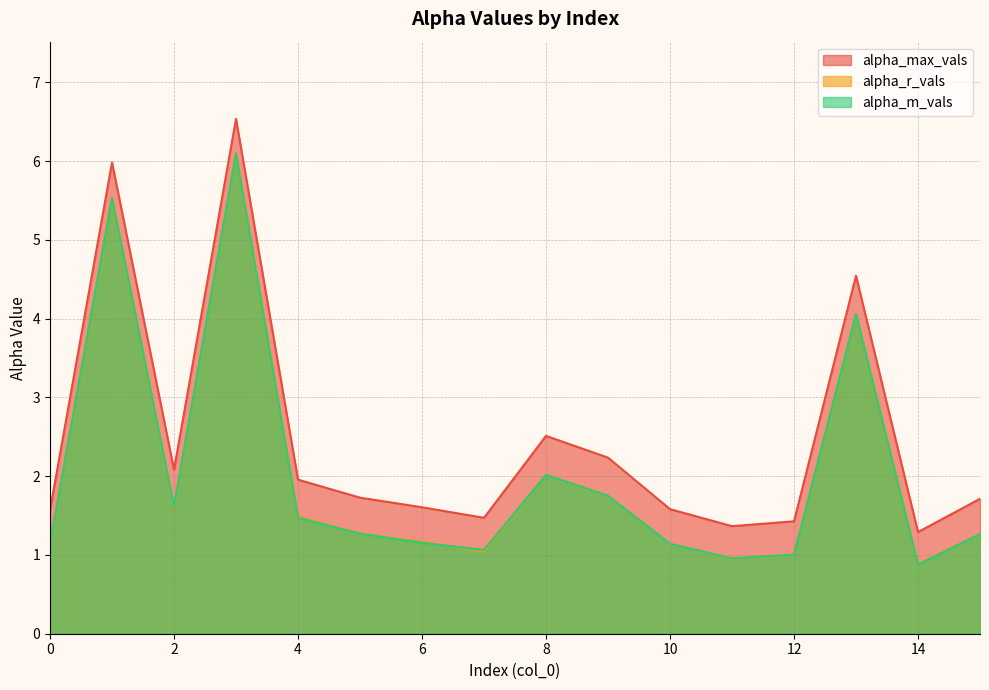

At which category is the sum across all series the highest?

3